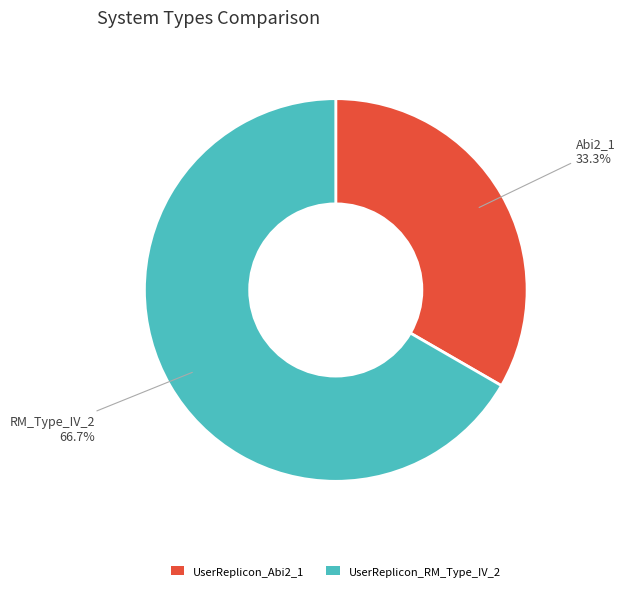

True or false: UserReplicon_Abi2_1 accounts for 22% of the total.

False